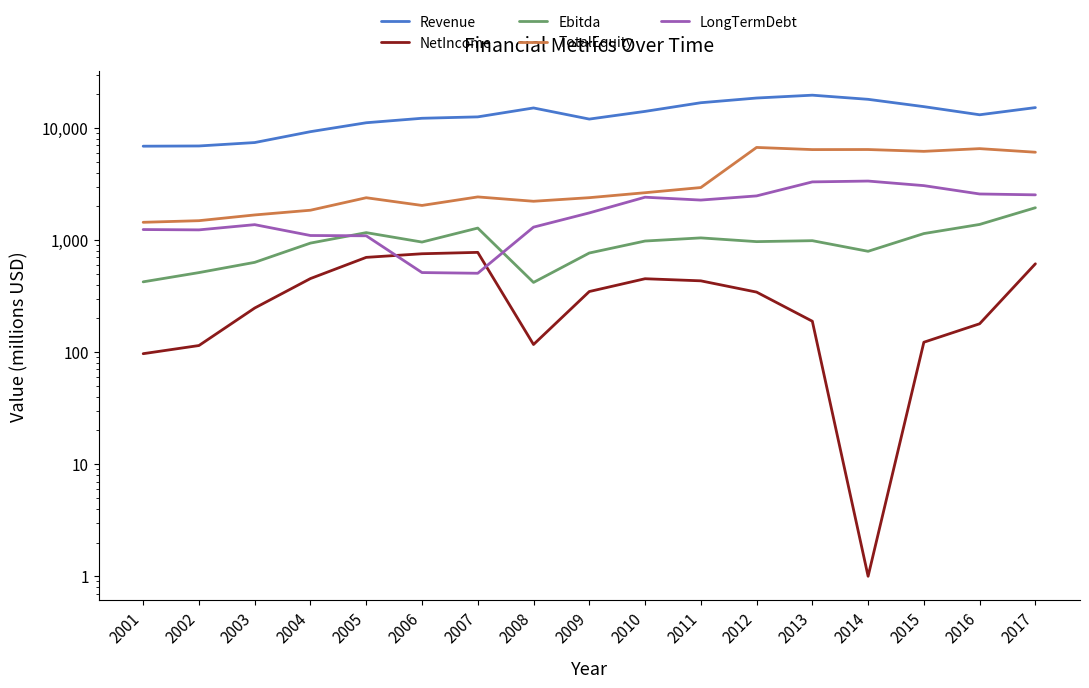

At which label does Ebitda first exceed 968?

2005